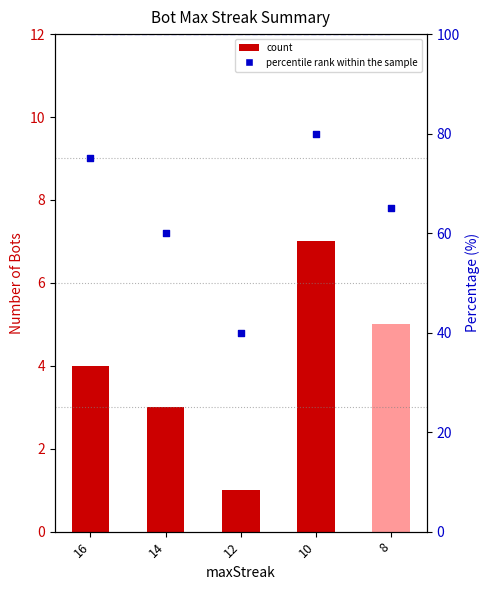

Which series contains the highest Y value?

percentile rank